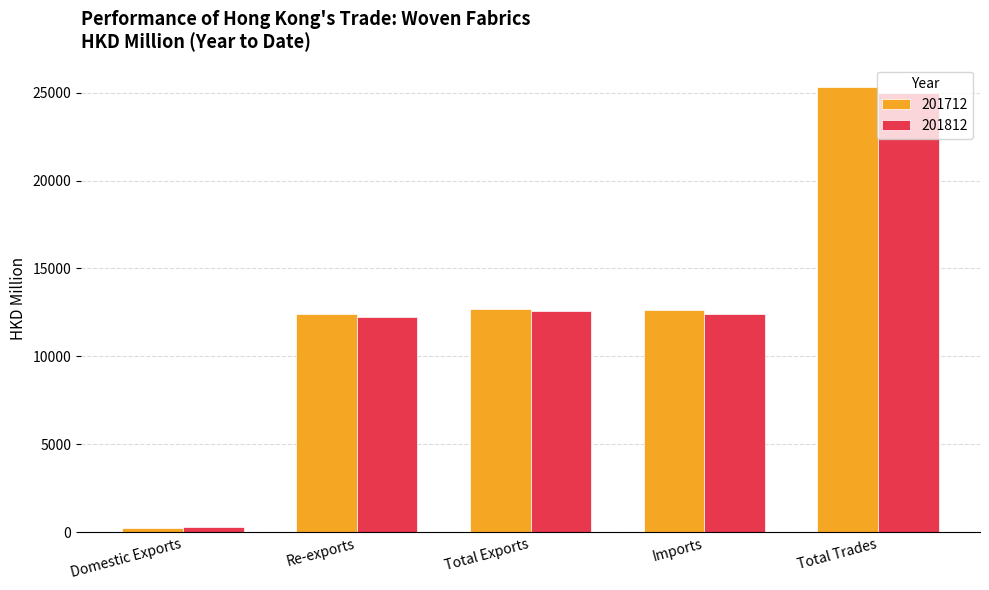

What is the greatest value displayed?

25325.0